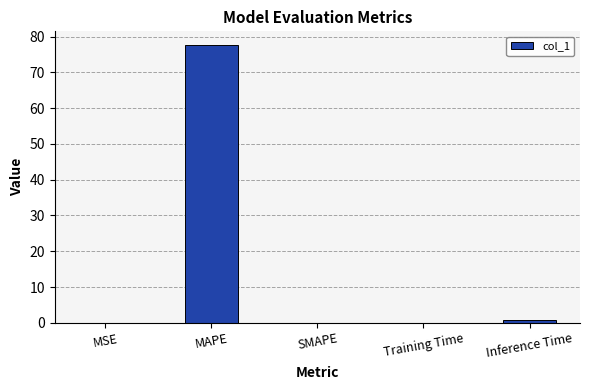

The value at MSE is 0.0. True or false?

True